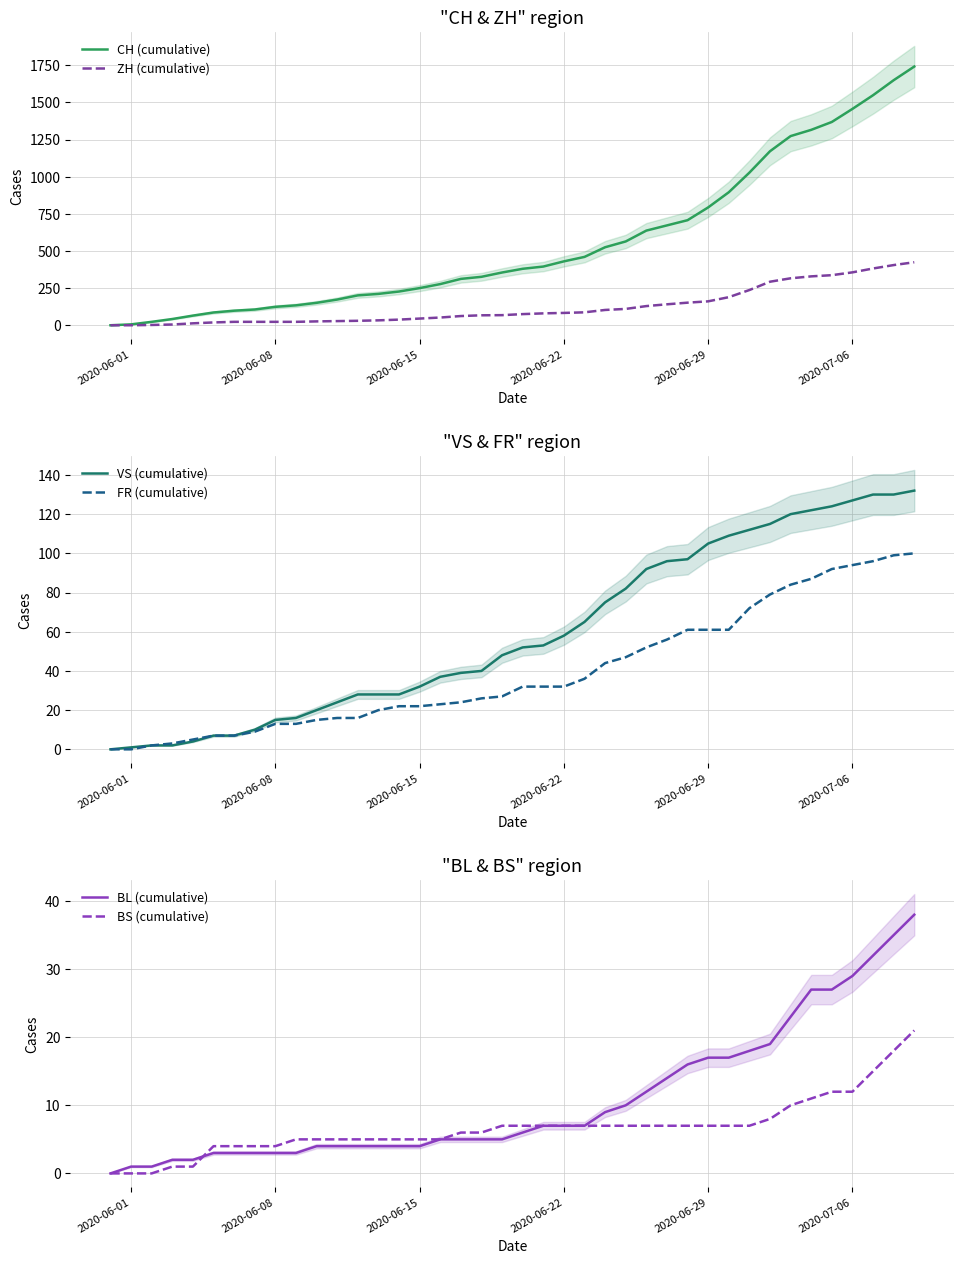

True or false: CH (cumulative) and BL (cumulative) cross at least once.

False